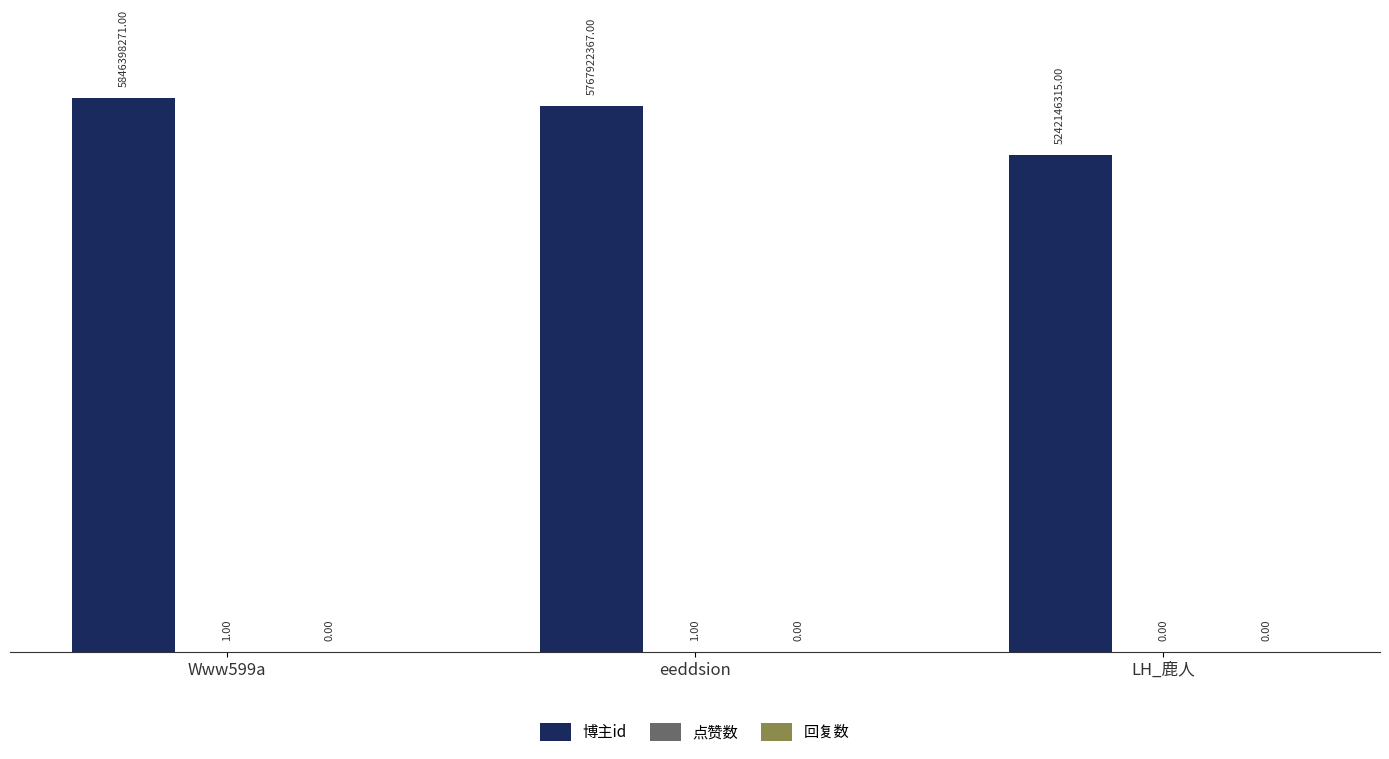

At which category is the sum across all series the highest?

Www599a